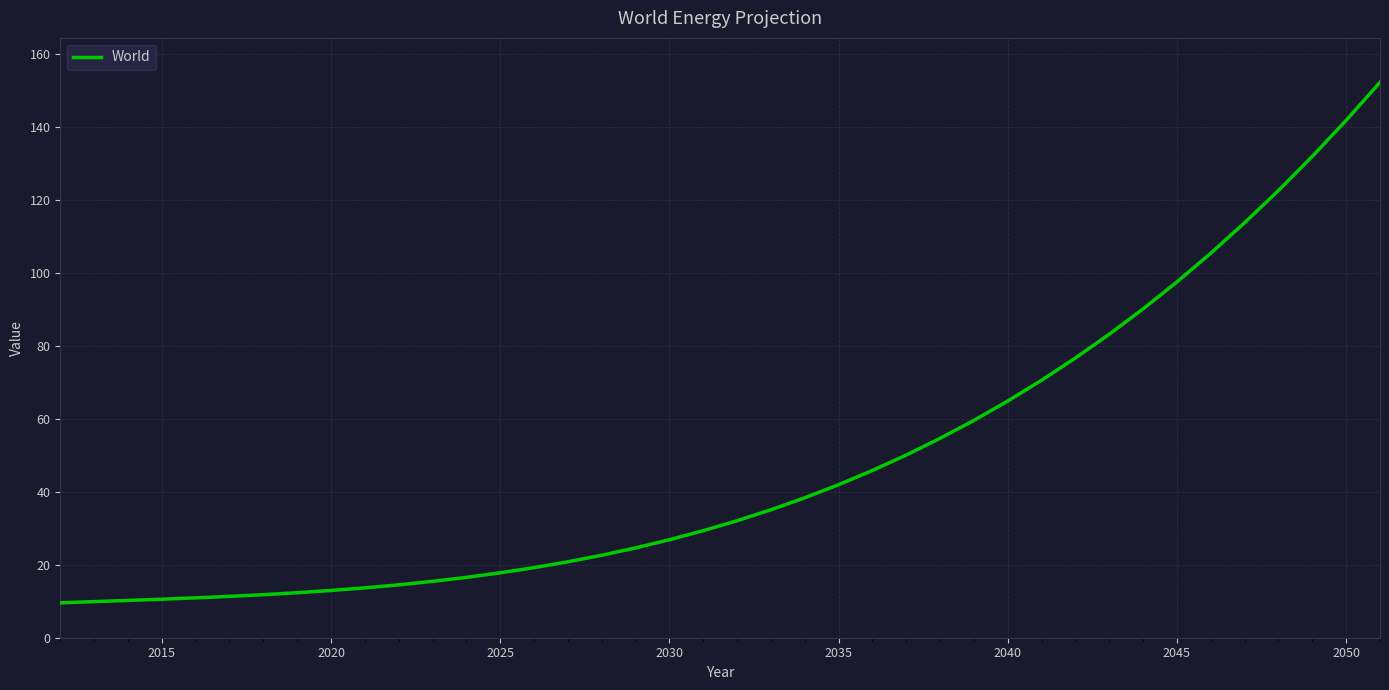

What is the minimum value shown in the chart?

9.6